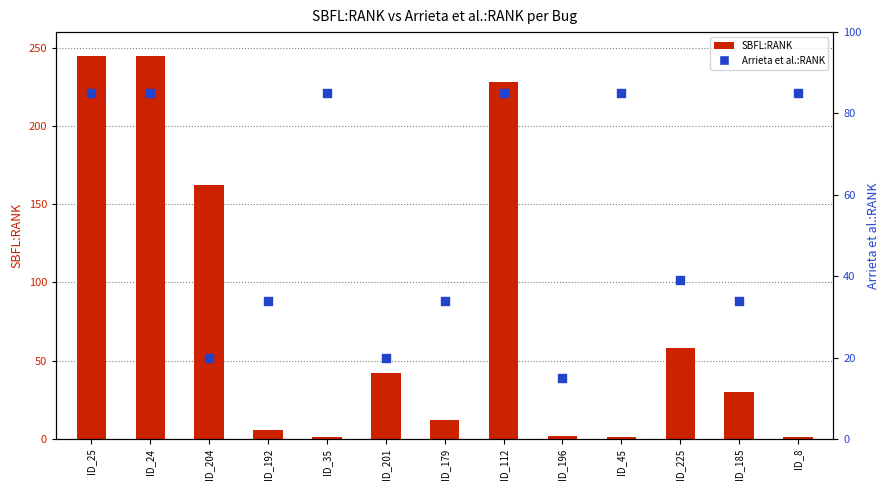

Which series contains the highest Y value?

SBFL:RANK